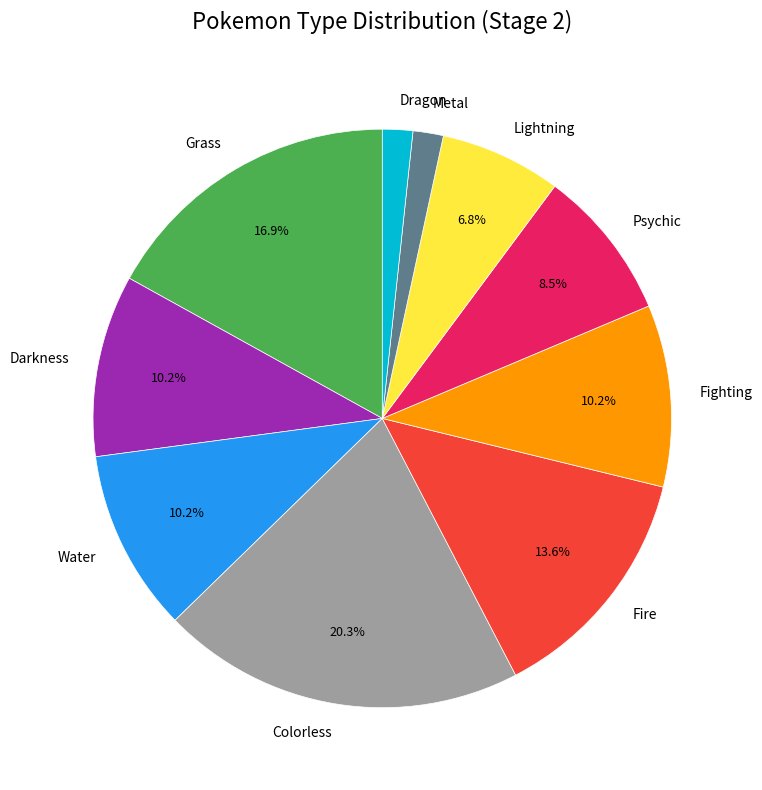

Which category has the biggest portion of the pie?

Colorless